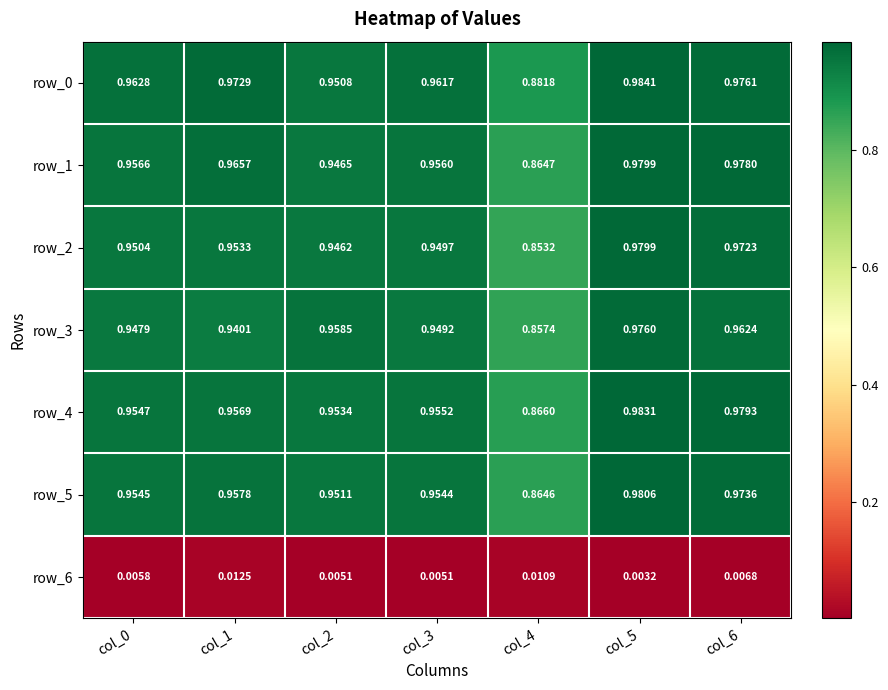

Reading right to left, extract all data points from this chart.

row_0: col_6=1.0	col_5=1.0	col_4=0.9	col_3=1.0	col_2=1.0	col_1=1.0	col_0=1.0
row_1: col_6=1.0	col_5=1.0	col_4=0.9	col_3=1.0	col_2=0.9	col_1=1.0	col_0=1.0
row_2: col_6=1.0	col_5=1.0	col_4=0.9	col_3=0.9	col_2=0.9	col_1=1.0	col_0=1.0
row_3: col_6=1.0	col_5=1.0	col_4=0.9	col_3=0.9	col_2=1.0	col_1=0.9	col_0=0.9
row_4: col_6=1.0	col_5=1.0	col_4=0.9	col_3=1.0	col_2=1.0	col_1=1.0	col_0=1.0
row_5: col_6=1.0	col_5=1.0	col_4=0.9	col_3=1.0	col_2=1.0	col_1=1.0	col_0=1.0
row_6: col_6=0.0	col_5=0.0	col_4=0.0	col_3=0.0	col_2=0.0	col_1=0.0	col_0=0.0